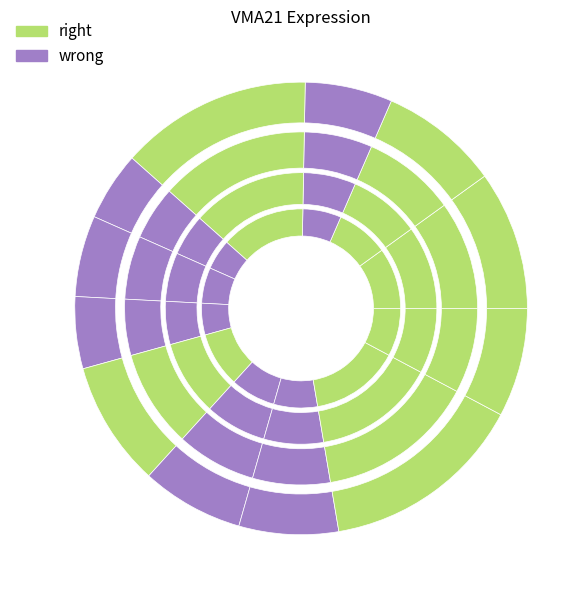

True or false: 123804 accounts for 27% of the total.

False